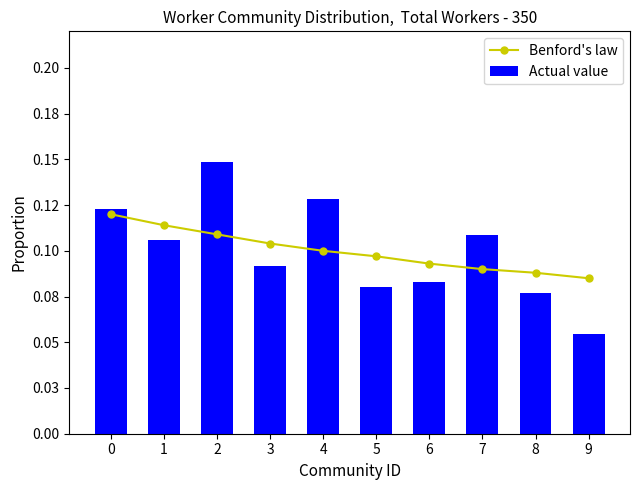

What is the minimum value shown in the chart?

0.1